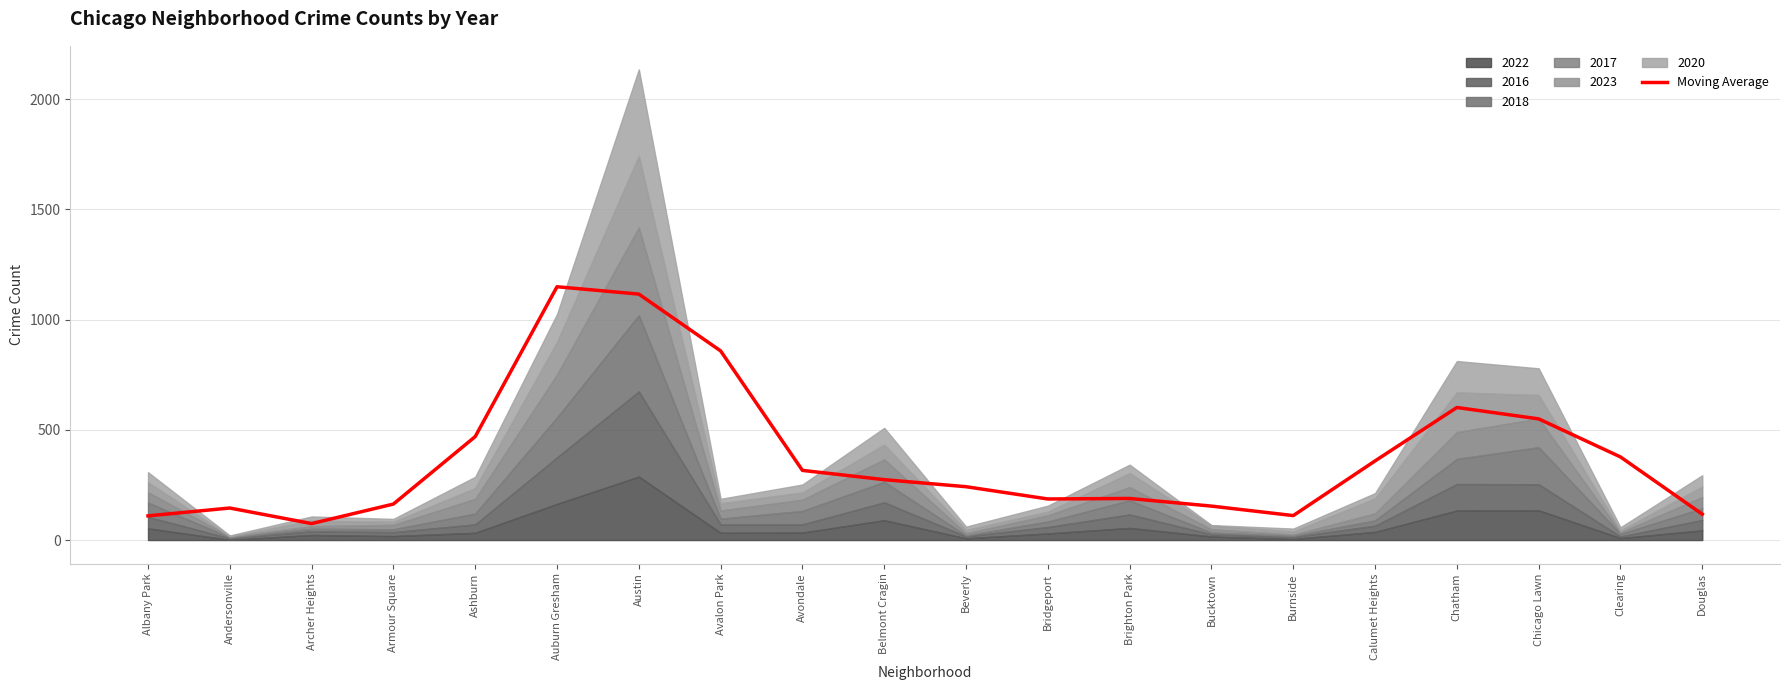

What is the change in value from Chicago Lawn to Clearing?

-172.7